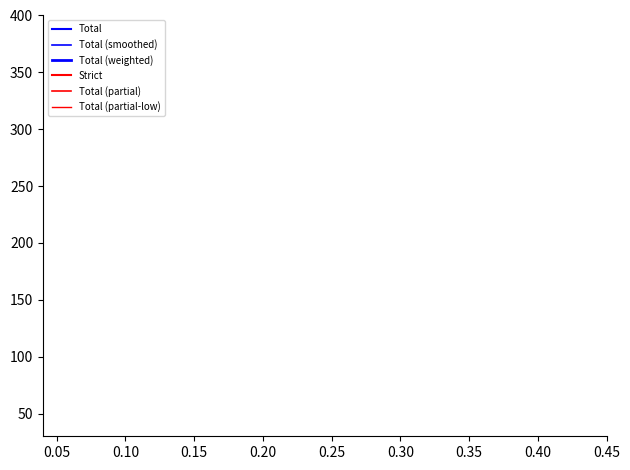

The Total series shows 18 at 3. True or false?

False